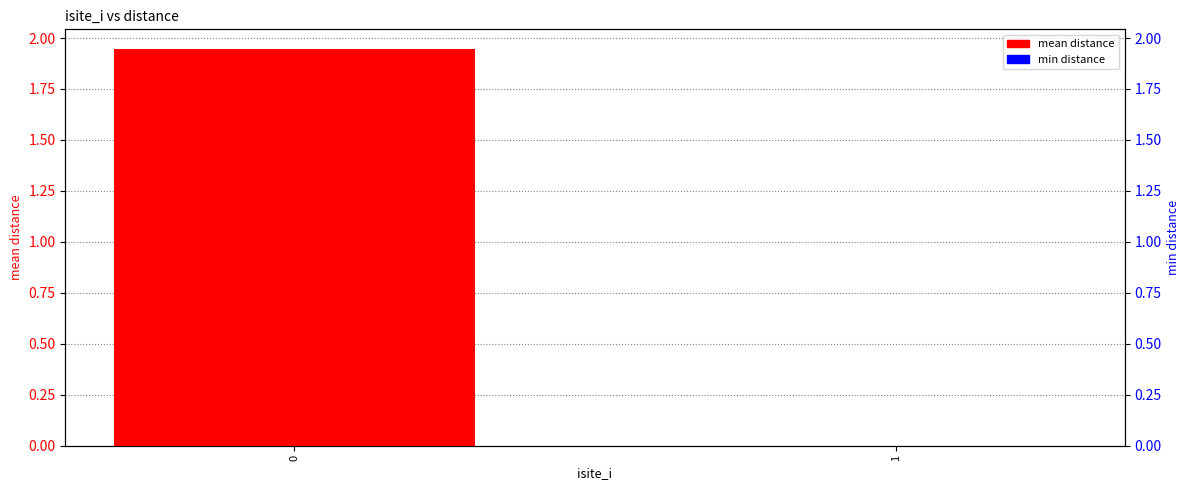

What is the average value of the mean distance series?

1.0